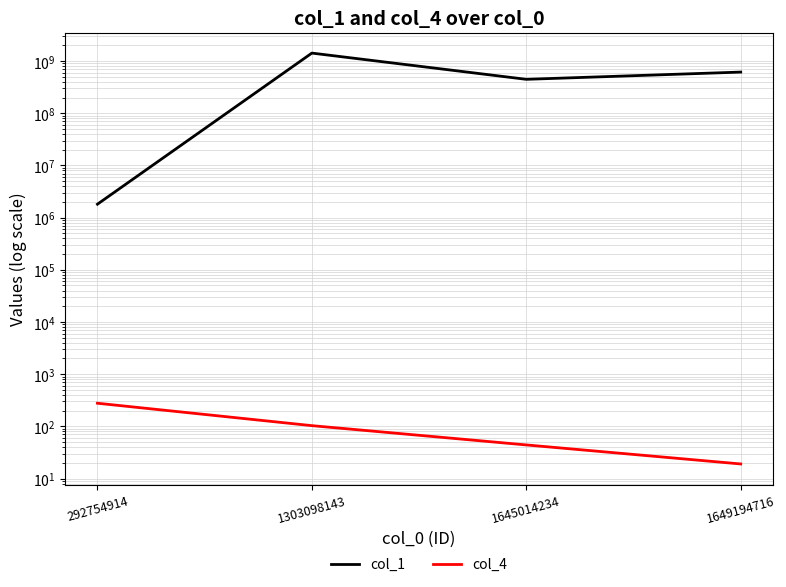

What is the difference between the col_4 values at 1303098143 and 292754914?

174